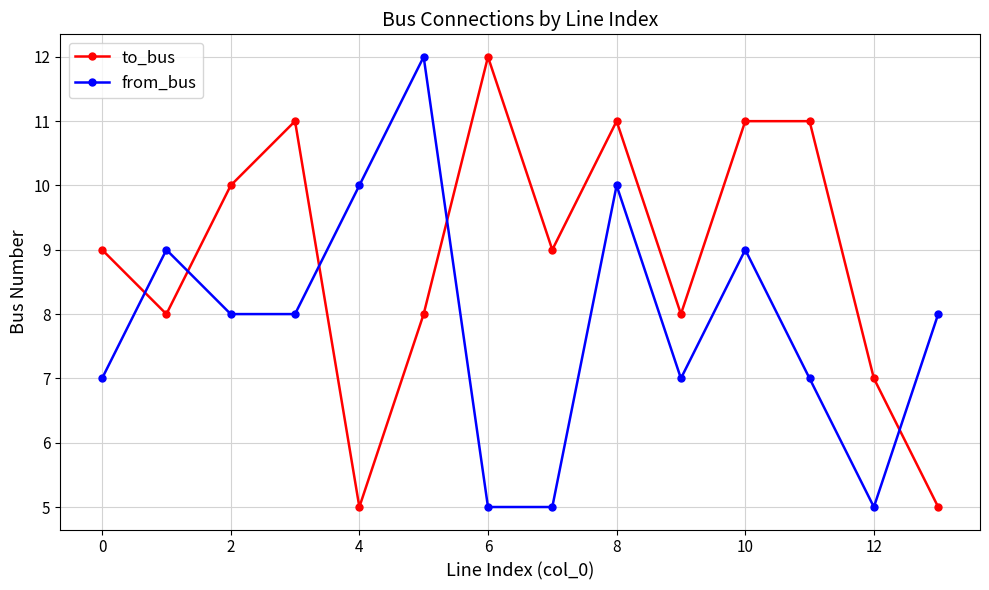

What is the minimum value for from_bus?

5